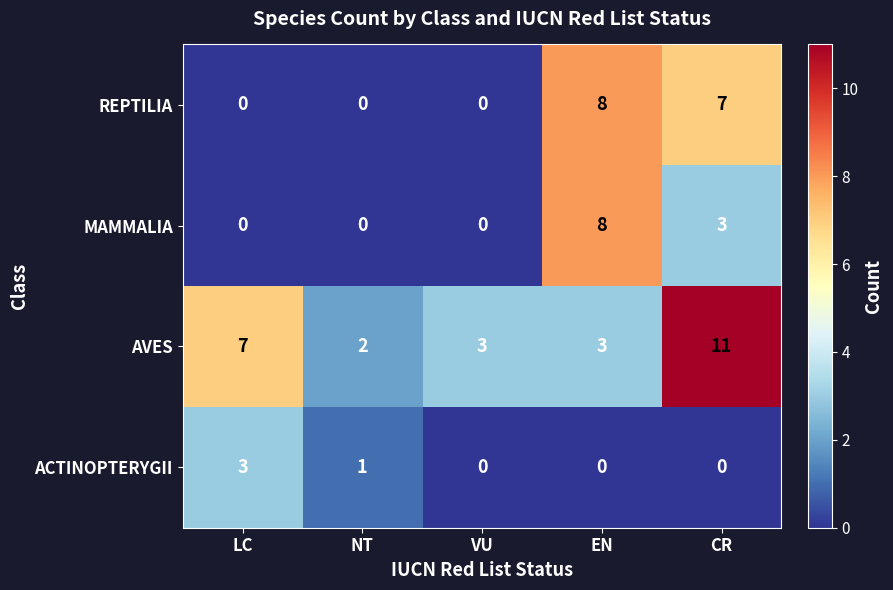

Which series has the largest total across all categories?

AVES